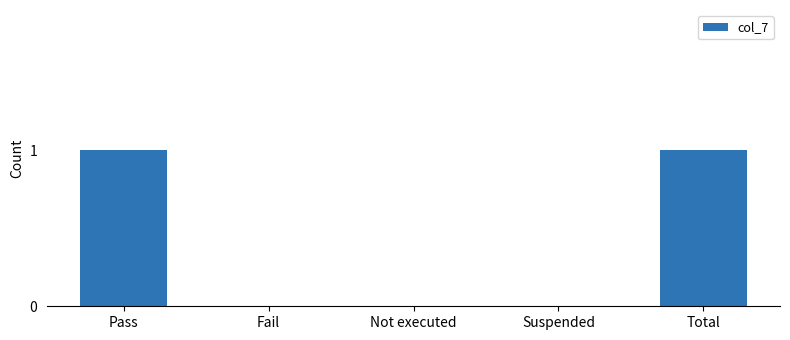

How many series are shown in this chart?

1